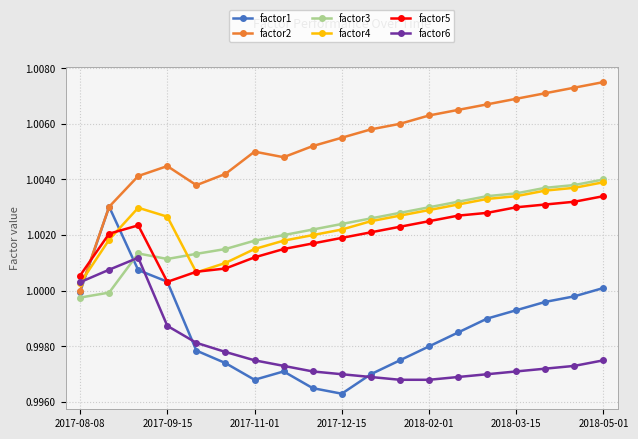

Which series has the largest total across all categories?

factor2